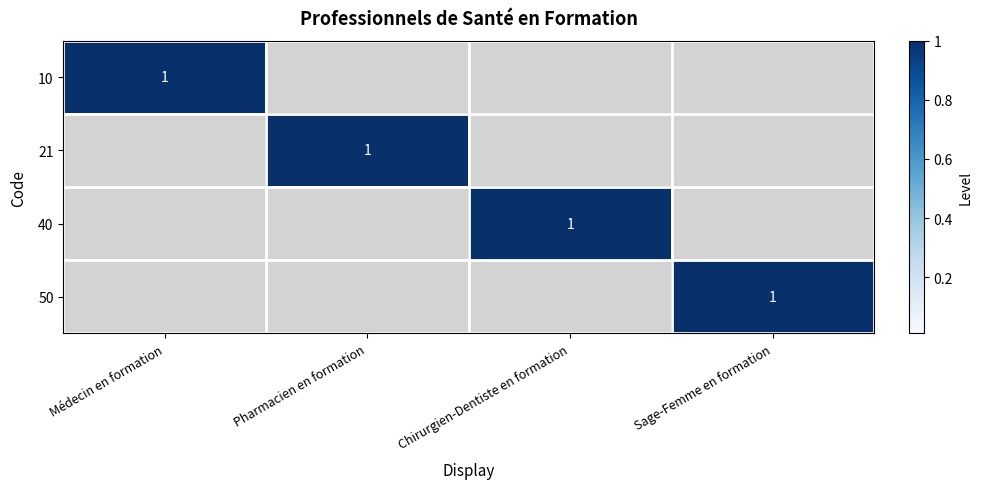

True or false: 21 has a value of 0 at Pharmacien en formation.

False